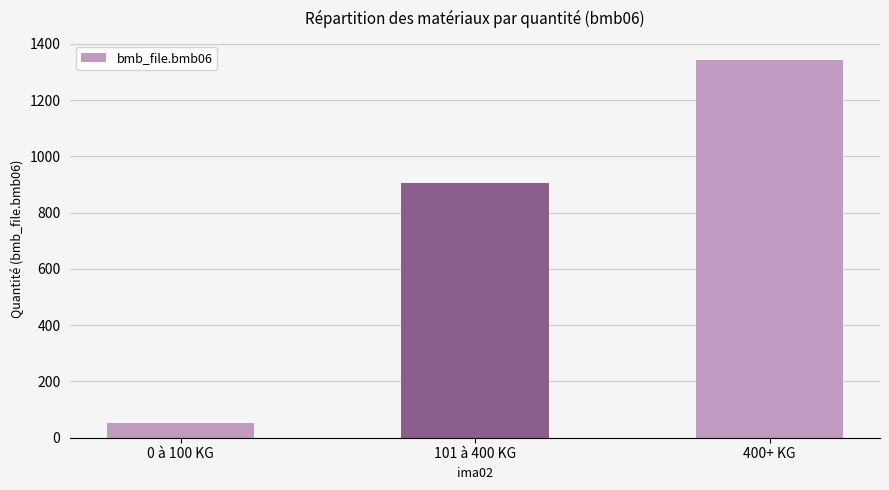

What is the difference between the maximum and minimum values?

1293.3